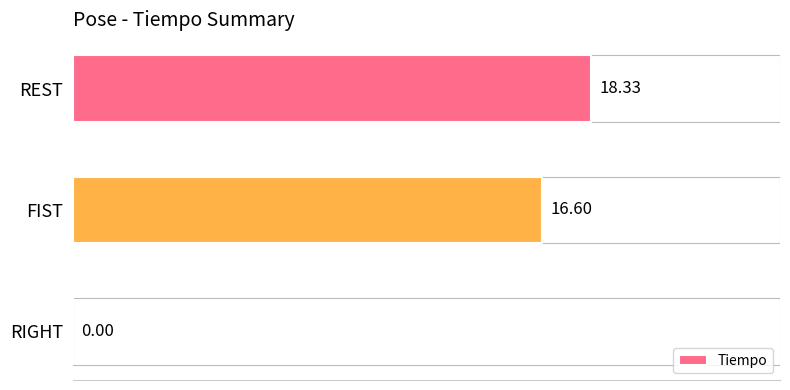

What is the sum of all values?

34.9